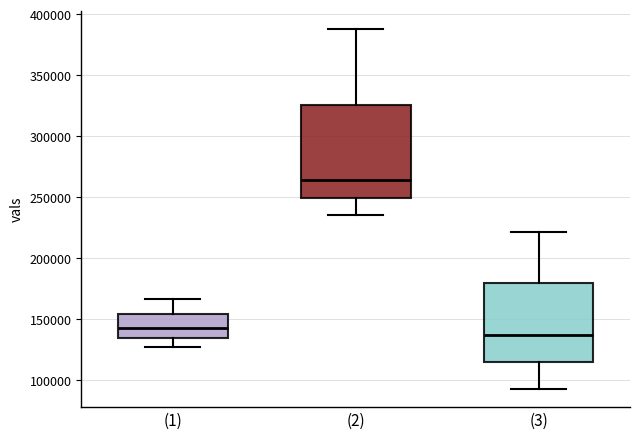

Where is the upper edge of the box for (2) on the y-axis? The values are not printed on the chart, so give them approximately, as read against the axis.

325000